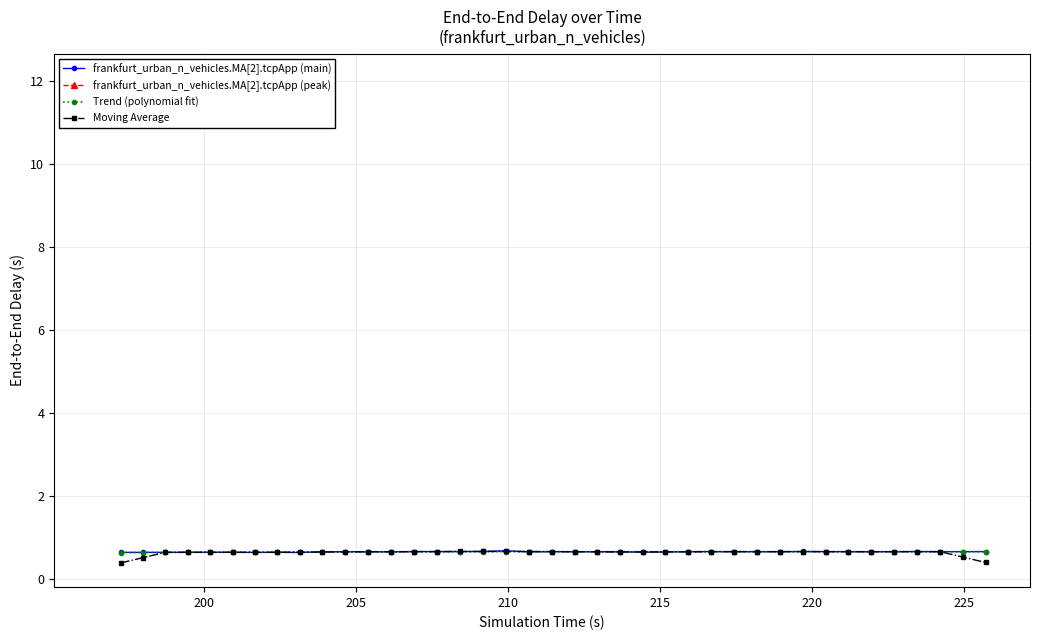

How many Trend (polynomial fit) values are between 0 and 1?

39